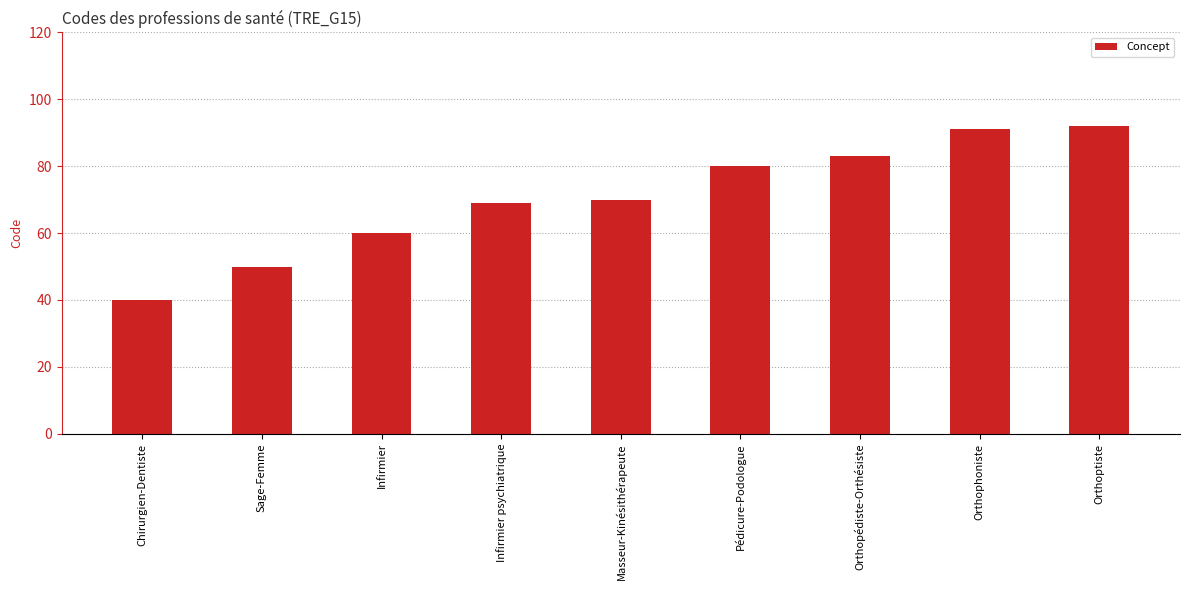

What is the value of the 8th bar from the left?

91